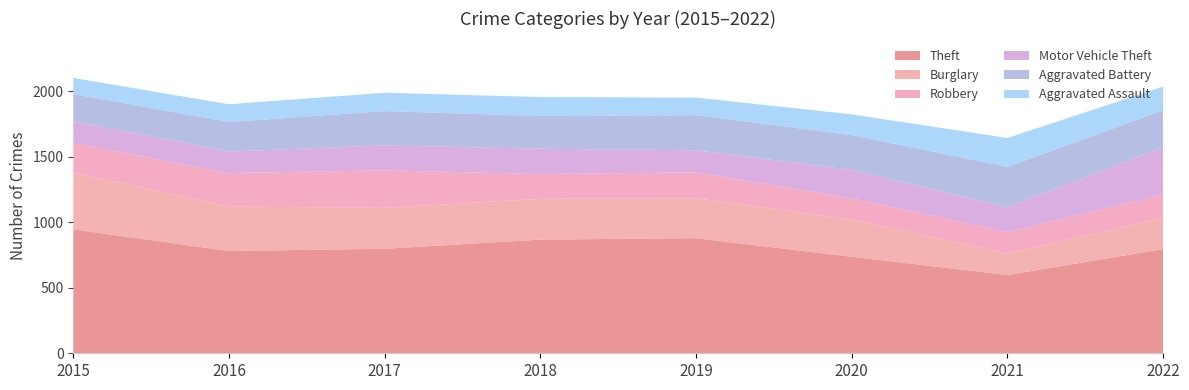

Reading left to right, transcribe all the data shown in this chart.

Theft: 945	780	797	867	878	736	597	795
Burglary: 432	339	312	311	304	284	164	237
Robbery: 224	256	286	189	198	162	163	178
Motor Vehicle Theft: 167	164	190	193	168	216	190	361
Aggravated Battery: 209	225	262	249	268	266	308	282
Aggravated Assault: 123	135	140	145	134	158	220	181